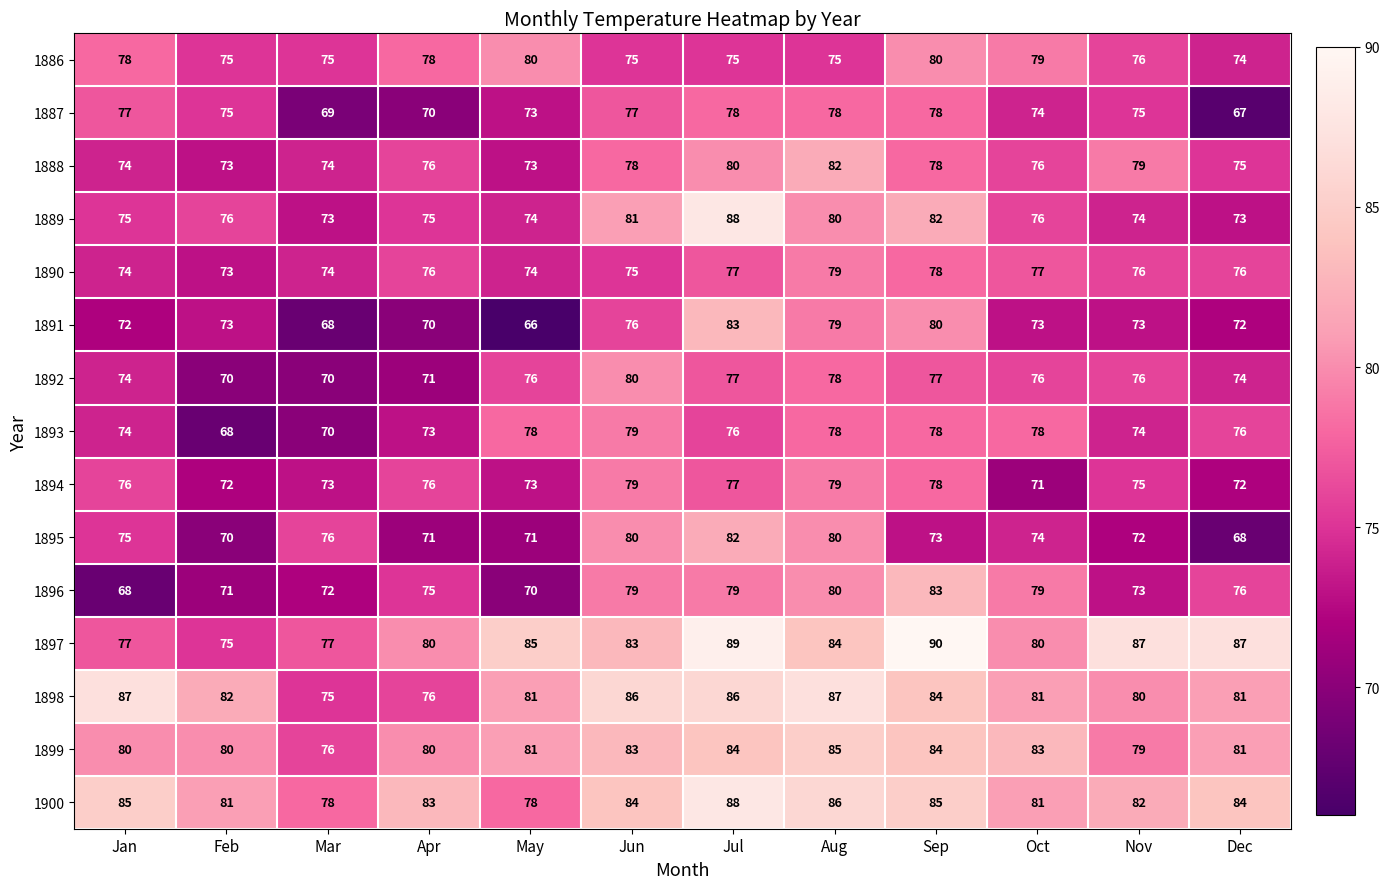

What is the maximum value shown in the chart?

90